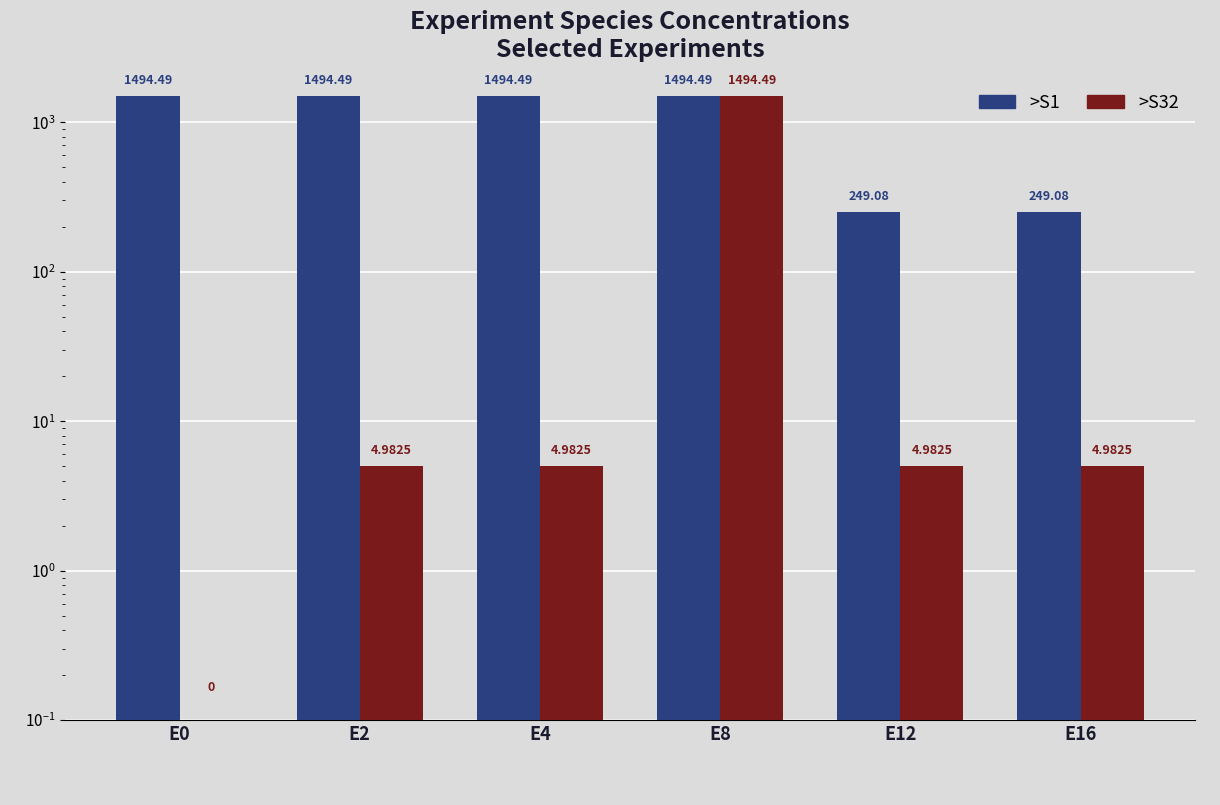

What is the difference between the maximum and minimum values in the >S32 series?

1494.5